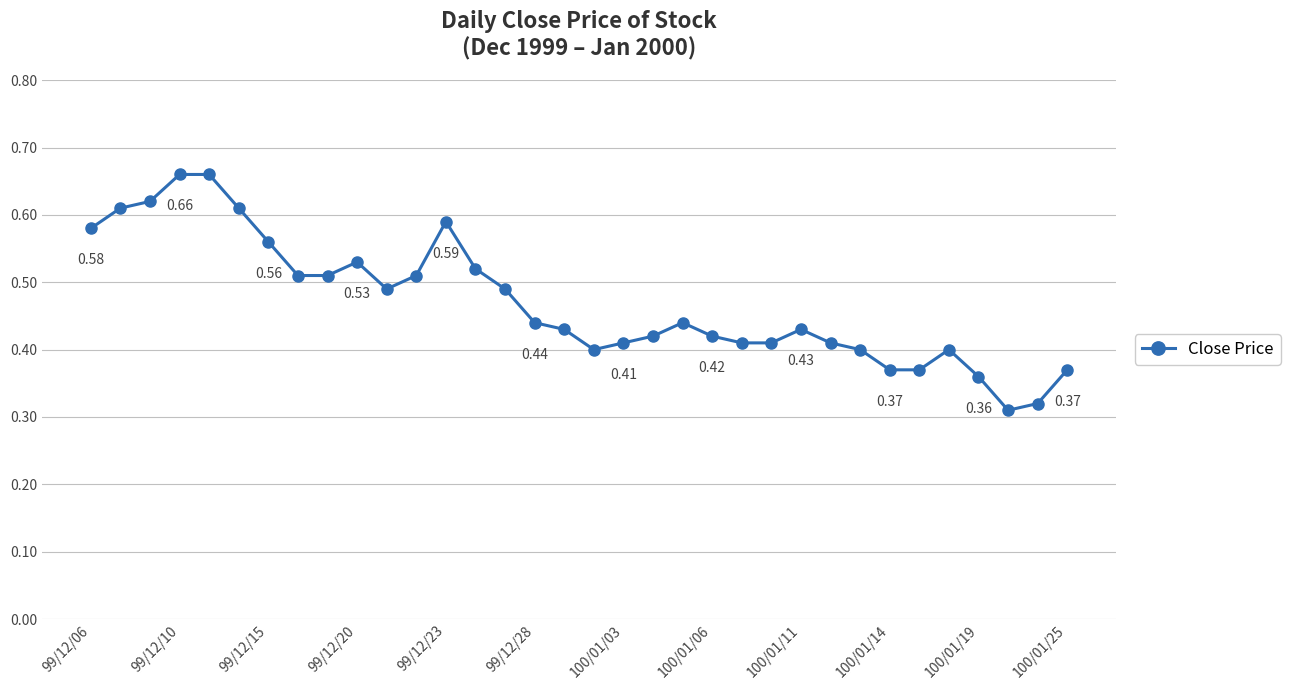

Does the chart display data point markers on the line(s)?

Yes